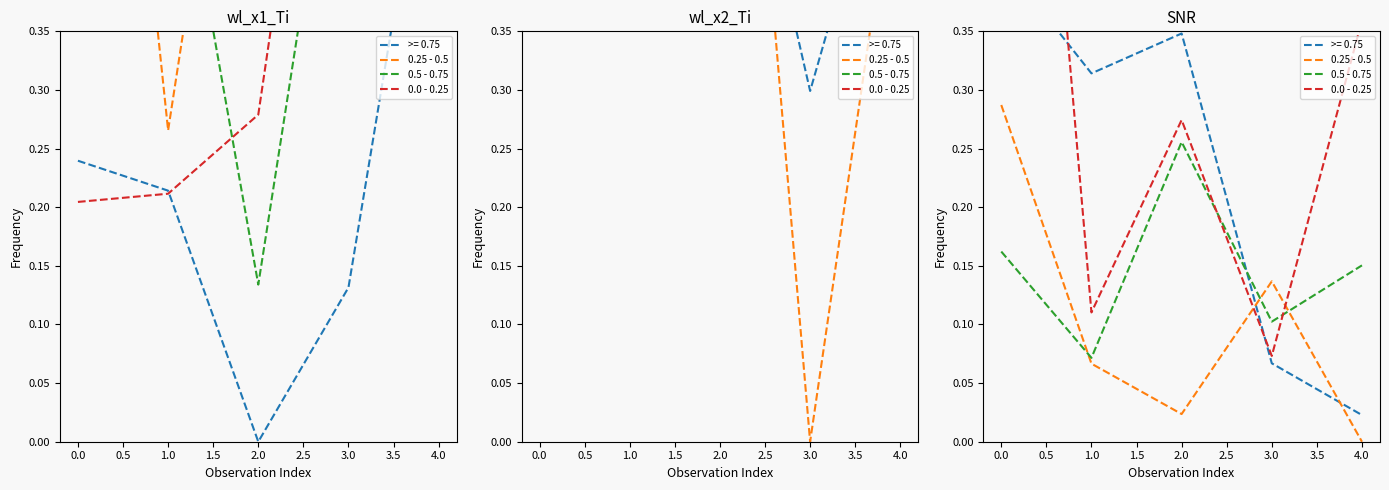

True or false: 0.5 - 0.75 and 0.25 - 0.5 cross at least once.

True